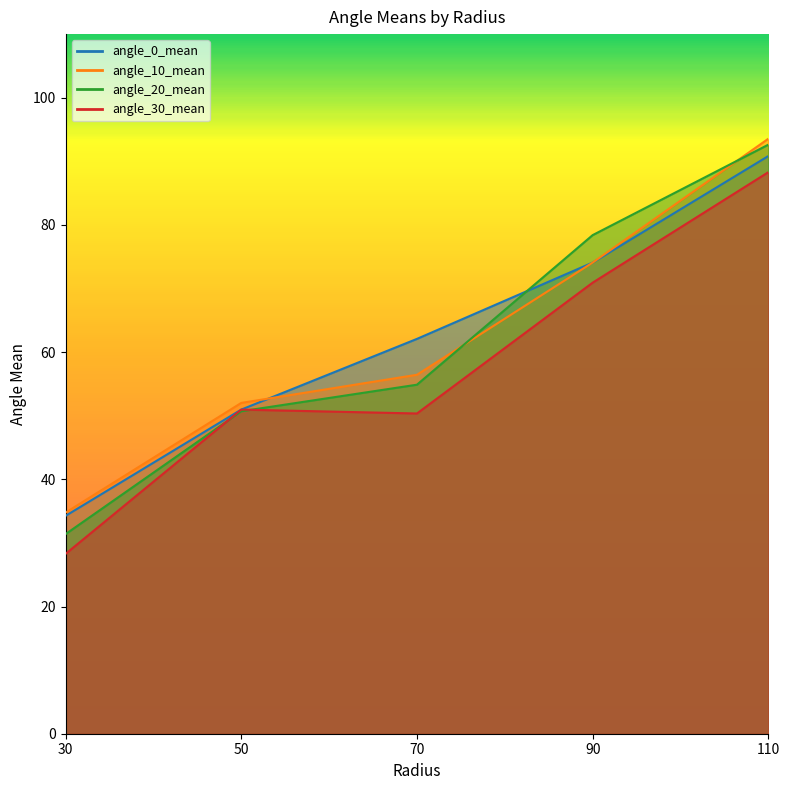

At which label is angle_30_mean closest to 58?

50